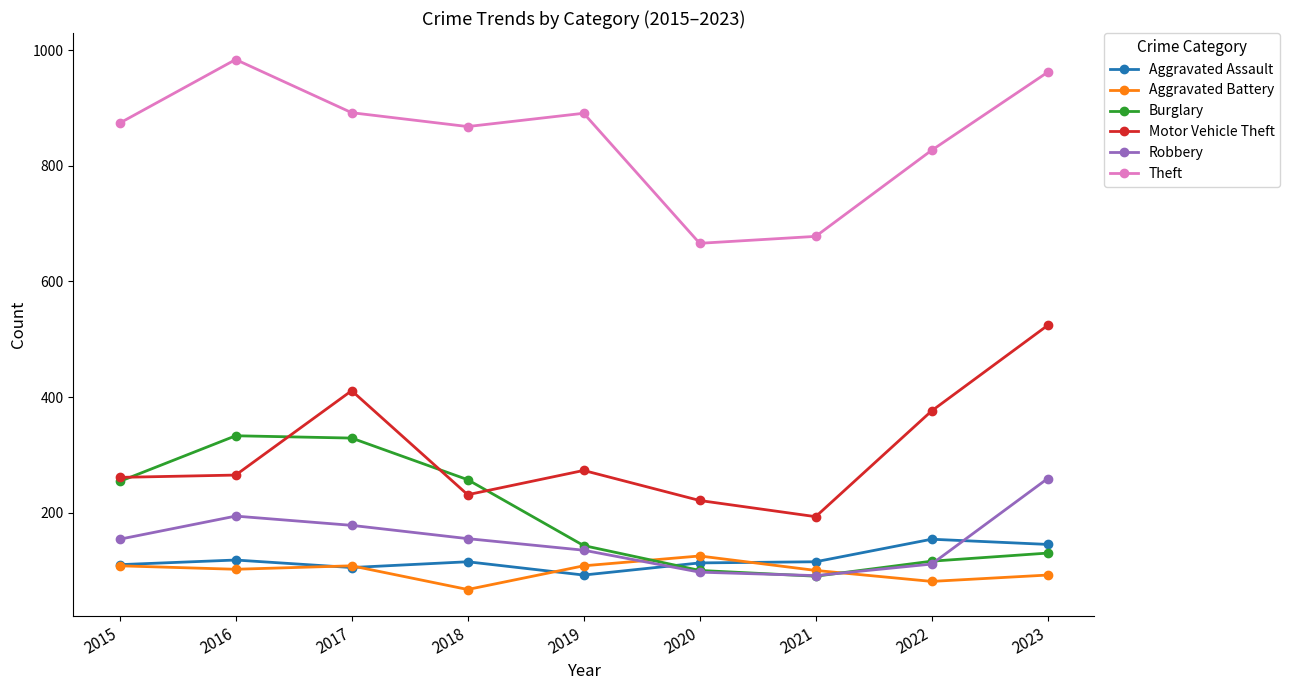

What is the value of the Aggravated Battery point at the 7th from the left?

100